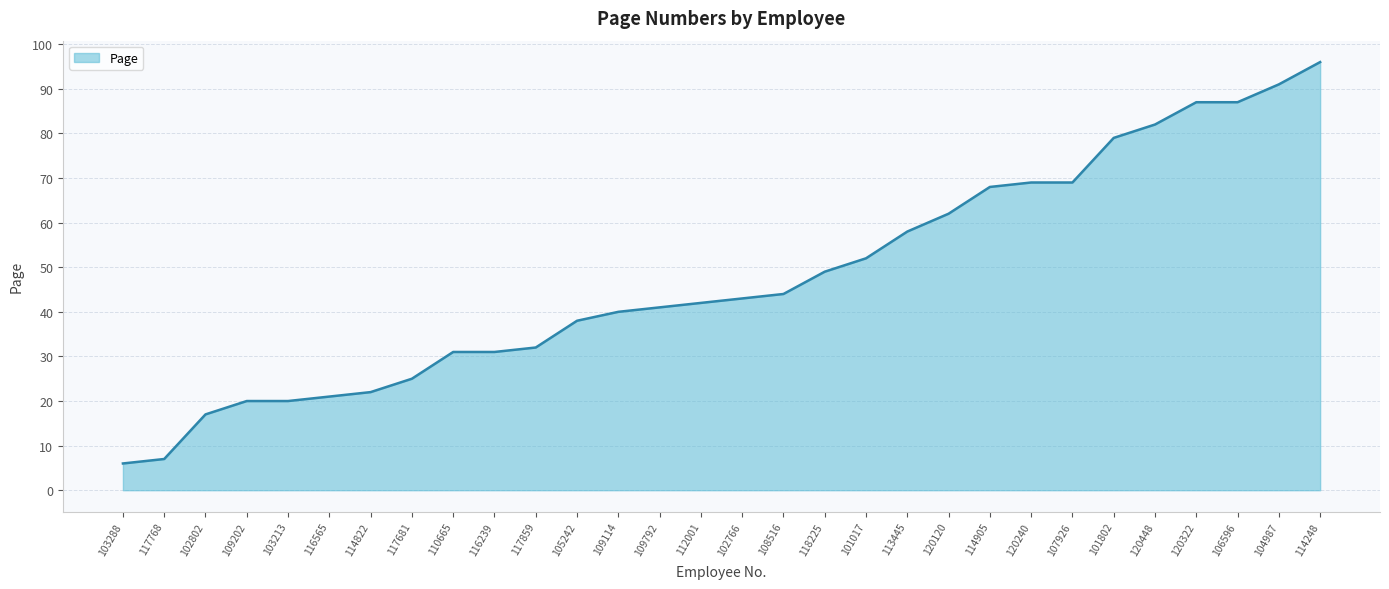

What is the smallest value displayed?

6